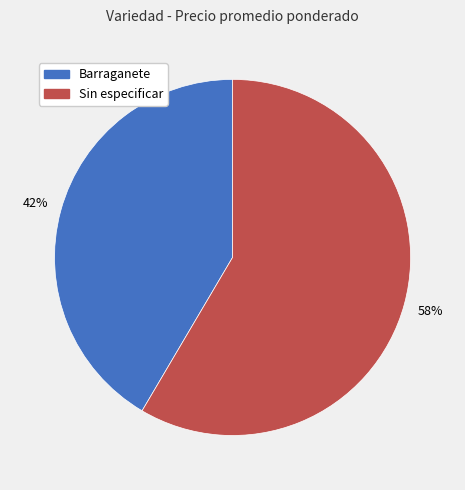

To the nearest percent, what is the average slice percentage?

50%